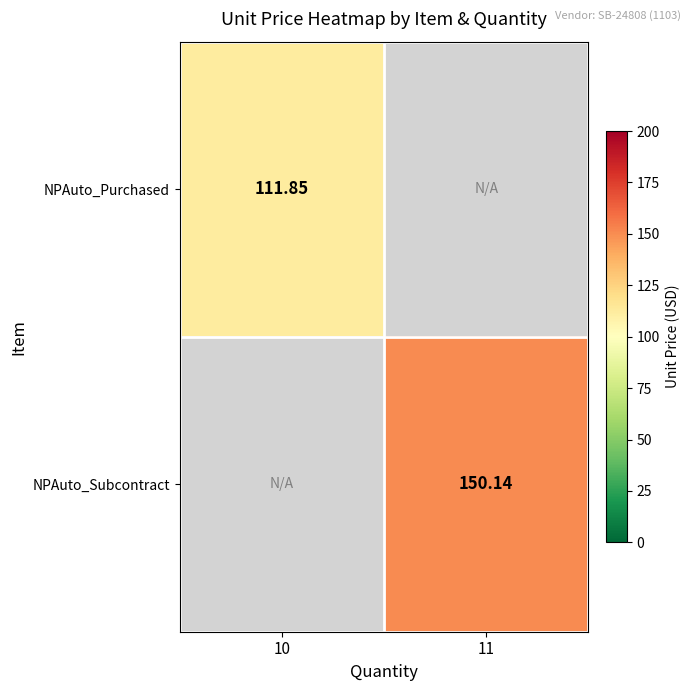

How many data points does each series have?

2